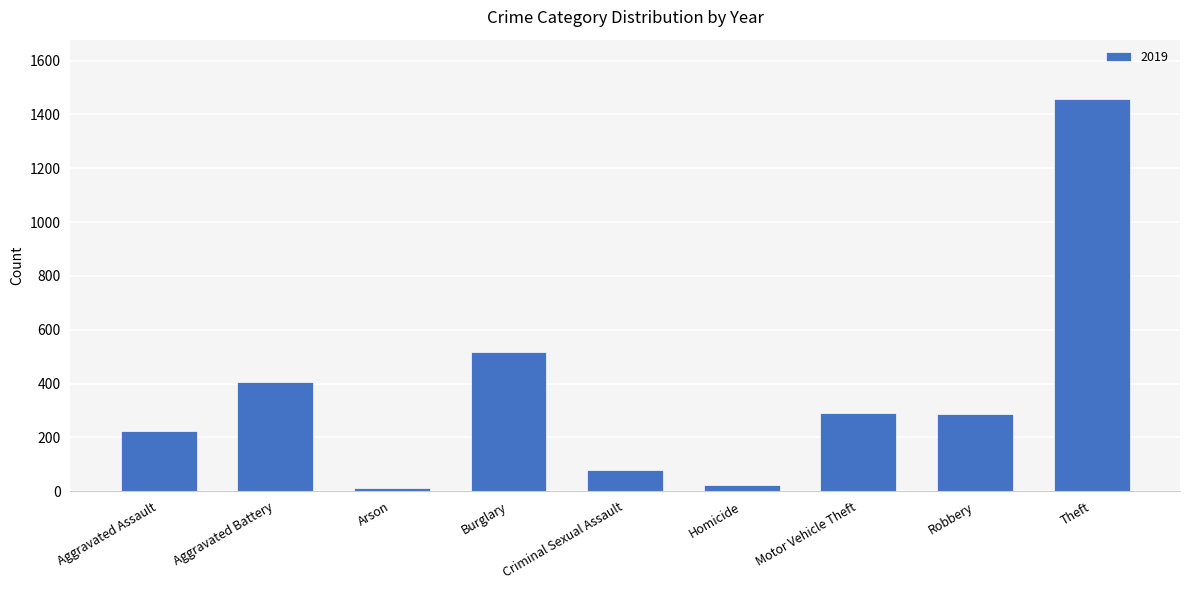

What value does the data have at Robbery?

287